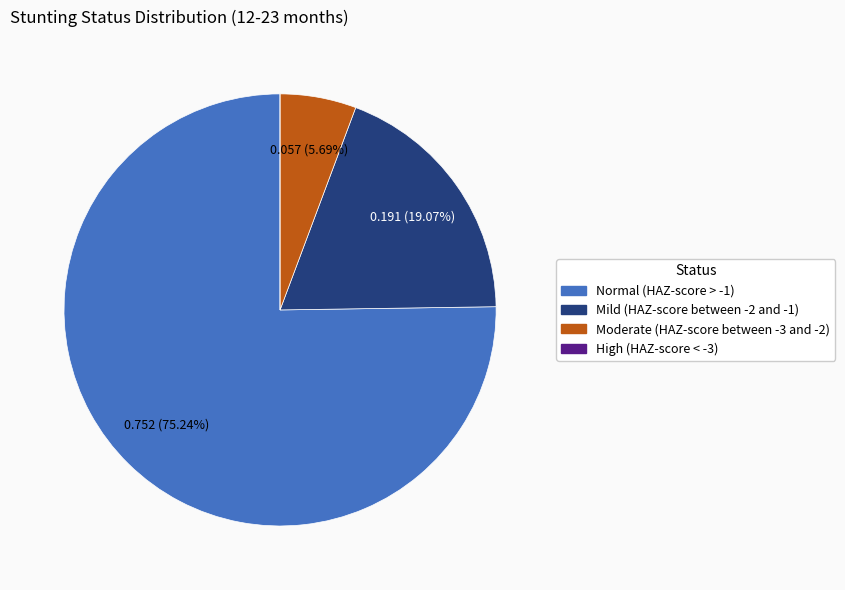

To the nearest percent, what percentage of the pie is Normal (HAZ-score > -1)?

75%